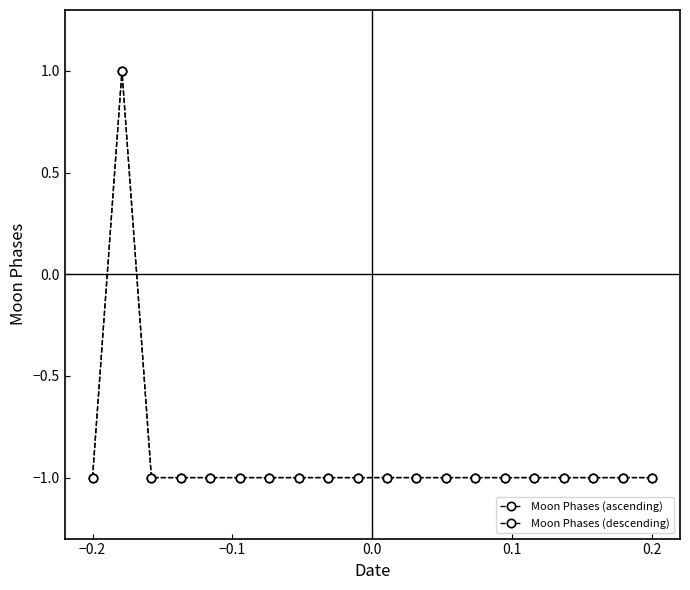

Count the Moon Phases (ascending) values in the range -1 to 0.

19